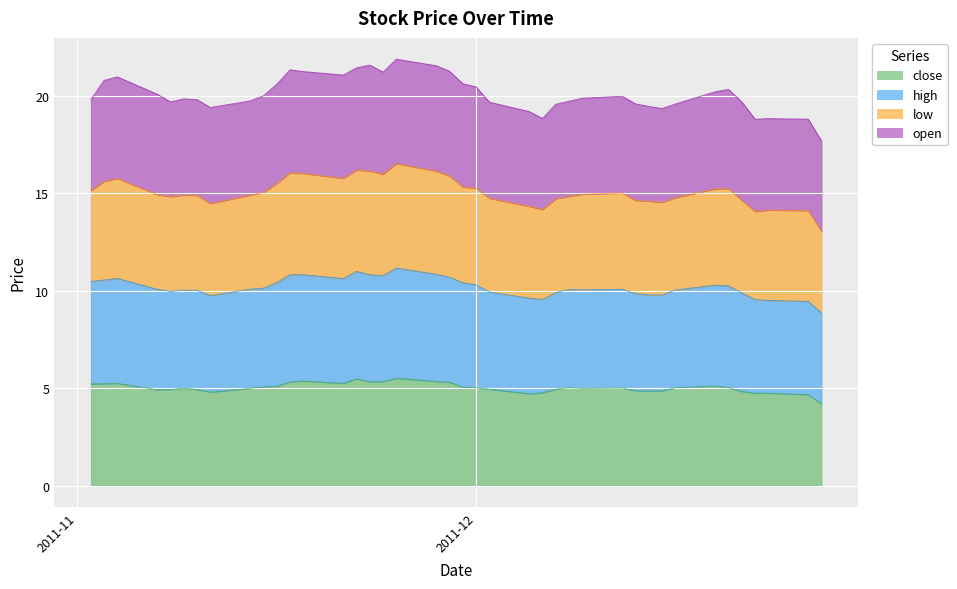

Which has a higher value, 2011-11-21 or 2011-12-07?

2011-11-21